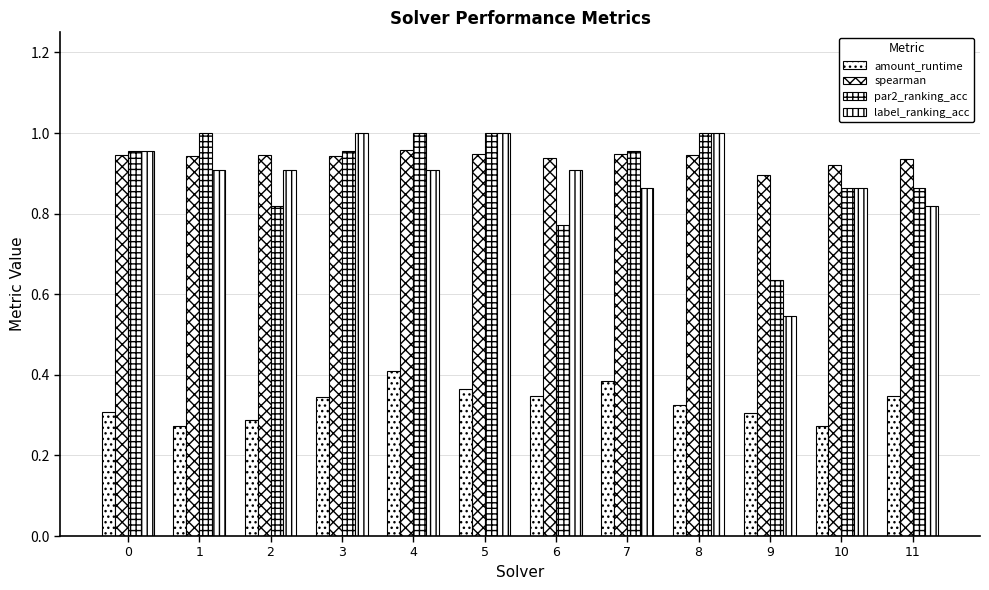

The value of par2_ranking_acc at 11 is 0.2. True or false?

False